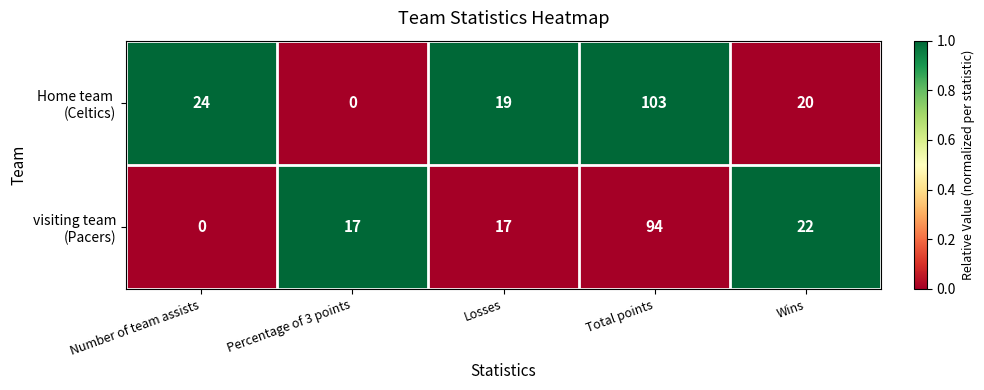

What is the difference between the highest and lowest values at Percentage of 3 points?

17